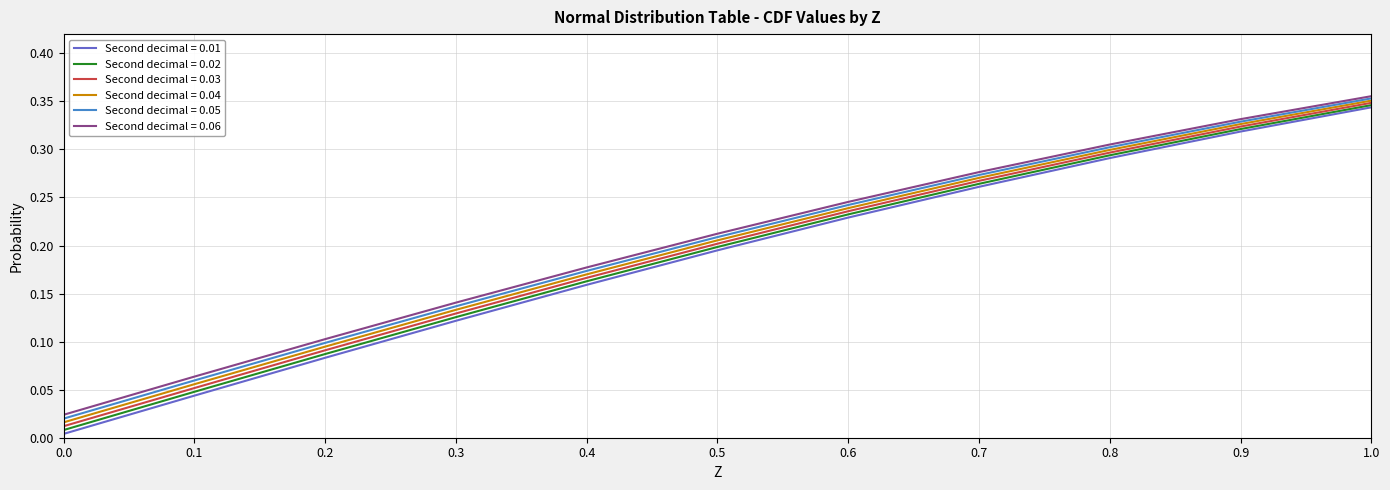

Which series changed the most between 0.7 and 0.8?

Second decimal = 0.01